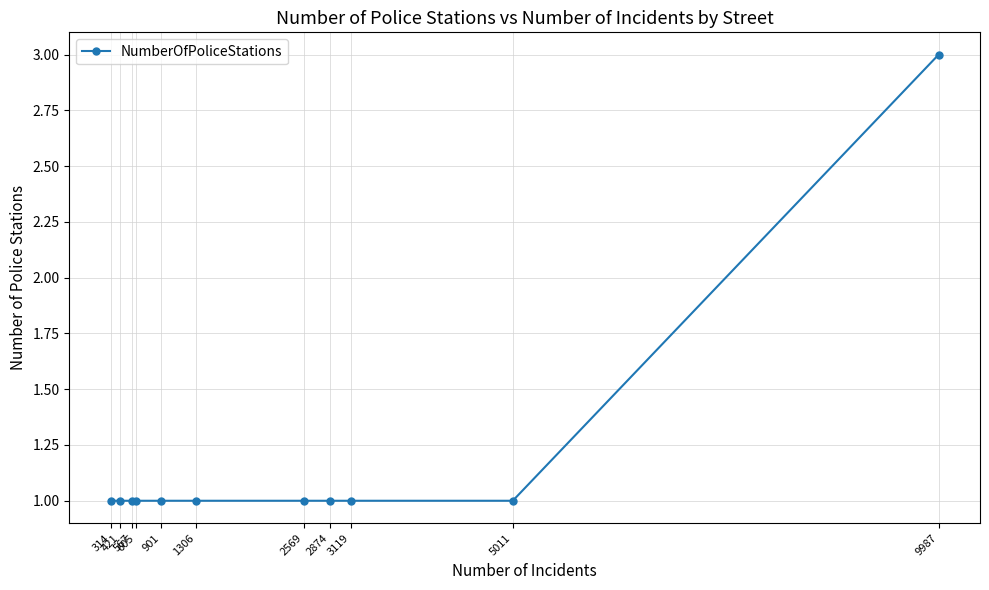

What is the minimum value shown in the chart?

1